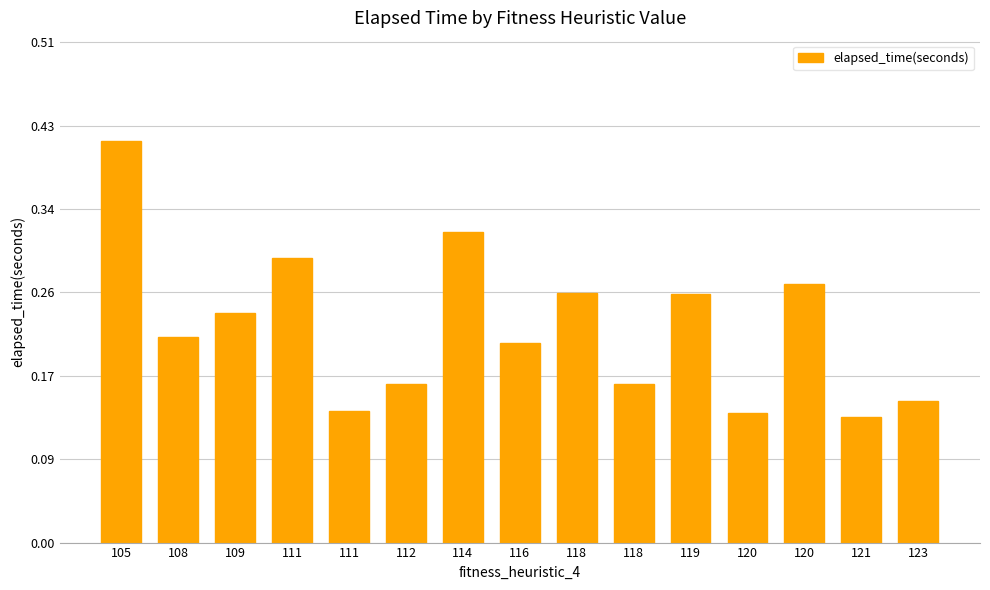

What is the difference between the maximum and minimum values?

0.3